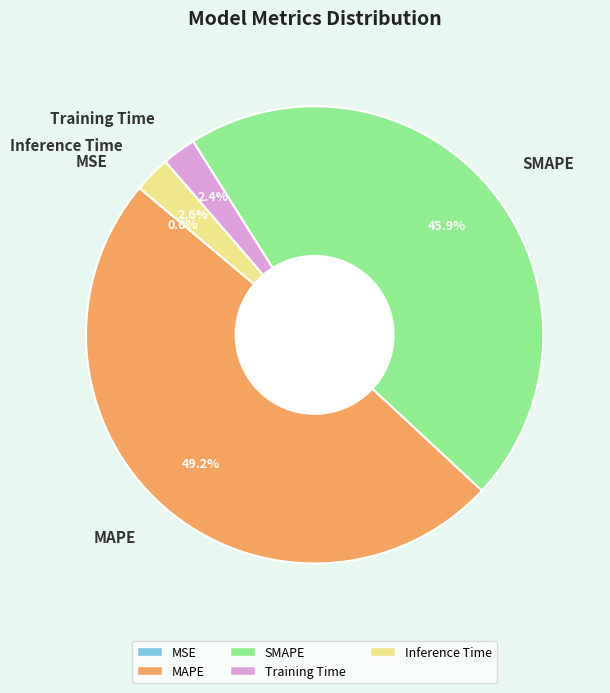

What is the total percentage of Inference Time and MAPE?

51.7%